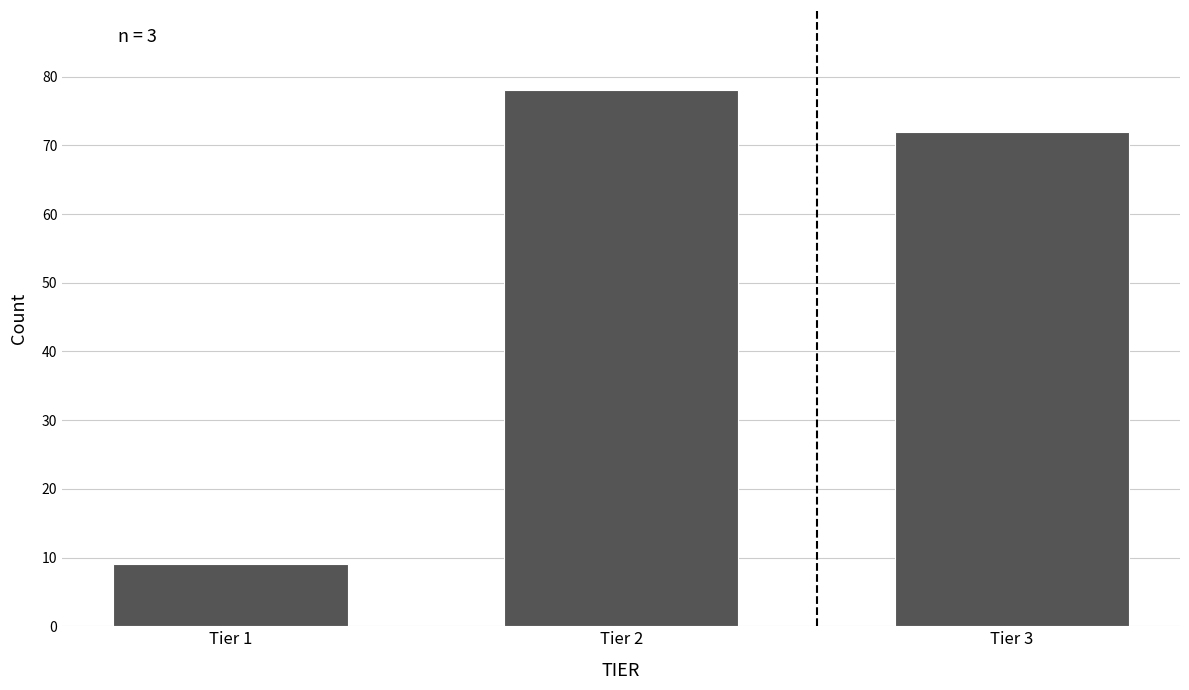

Reading left to right, transcribe all the data shown in this chart.

Tier 1=9	Tier 2=78	Tier 3=72